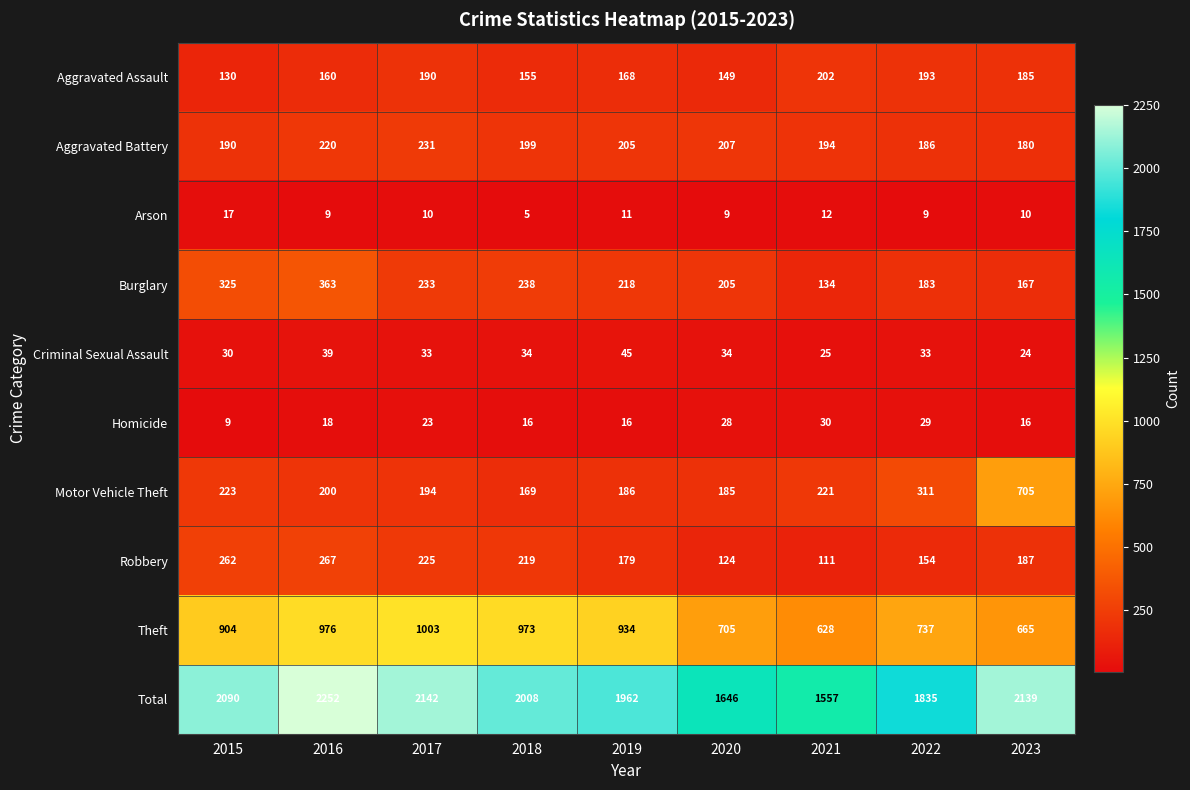

What is the total value across all series at 2015?

4180